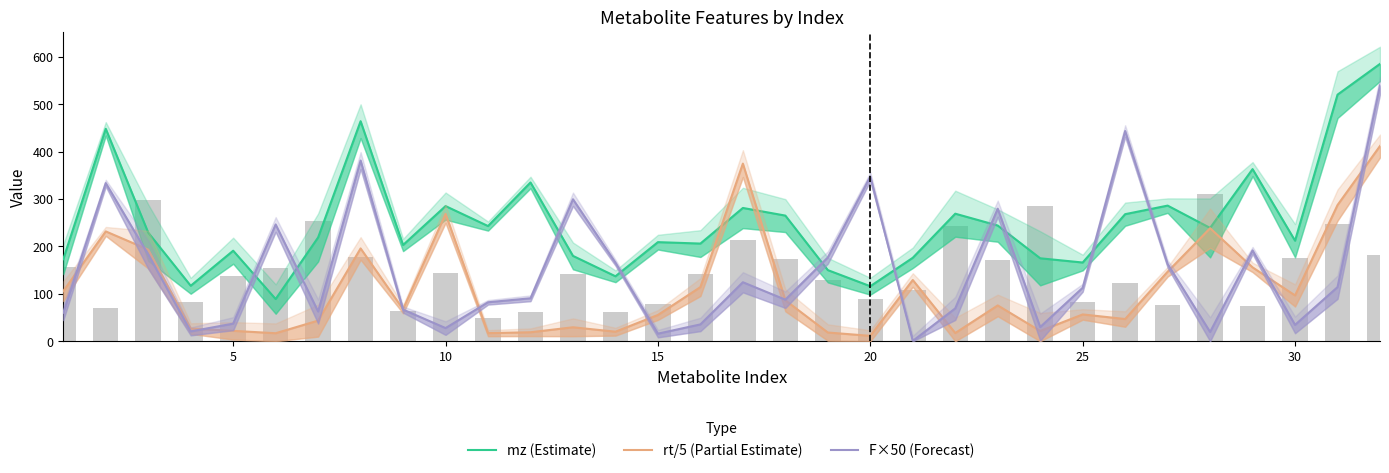

Which series has the widest spread of values?

F×50 (Forecast)